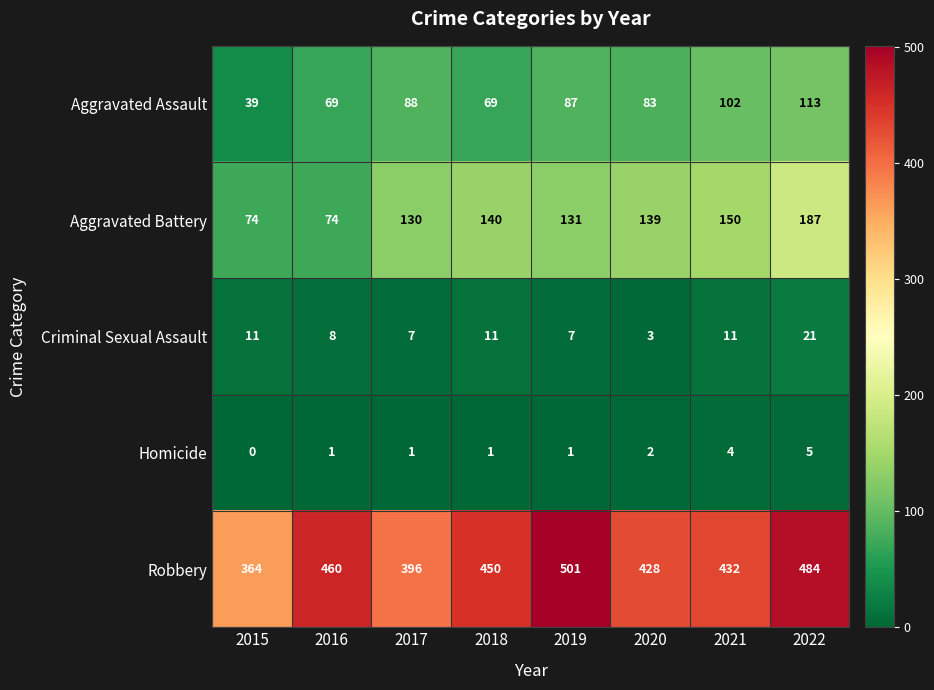

What is the maximum value for Criminal Sexual Assault?

21